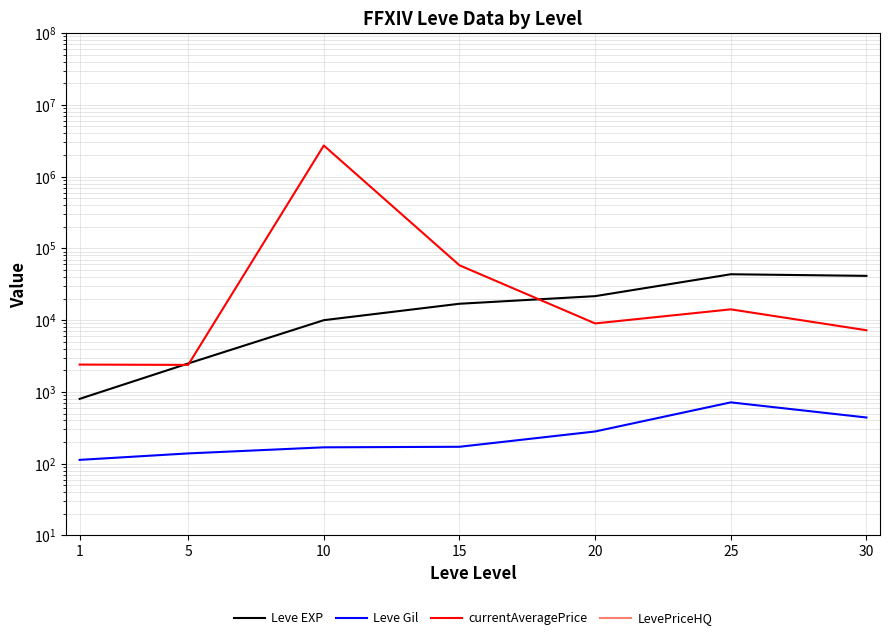

Which series changed the most between 10 and 15?

currentAveragePrice